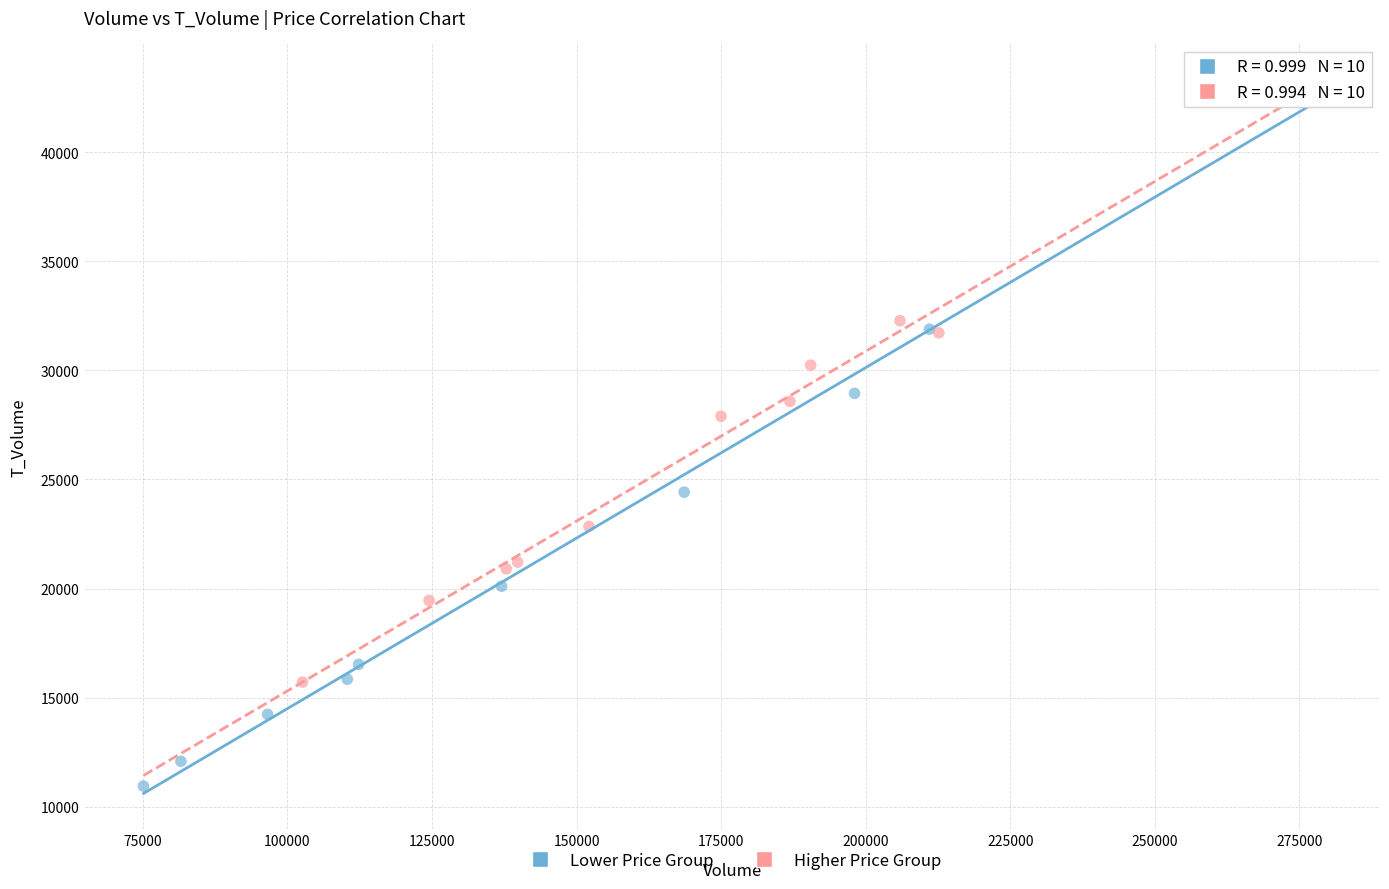

Which series contains the highest Y value?

Lower Price Group